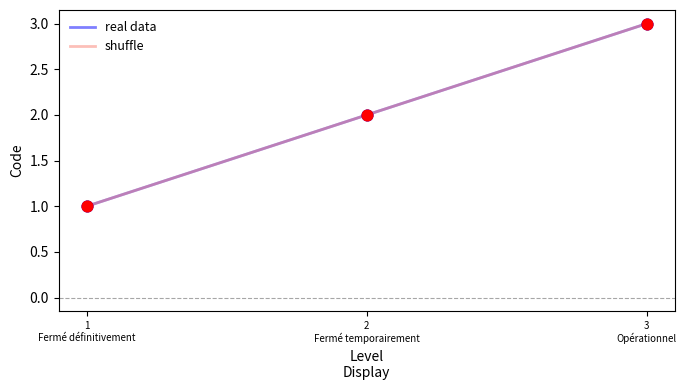

Which series has the largest total across all categories?

real data